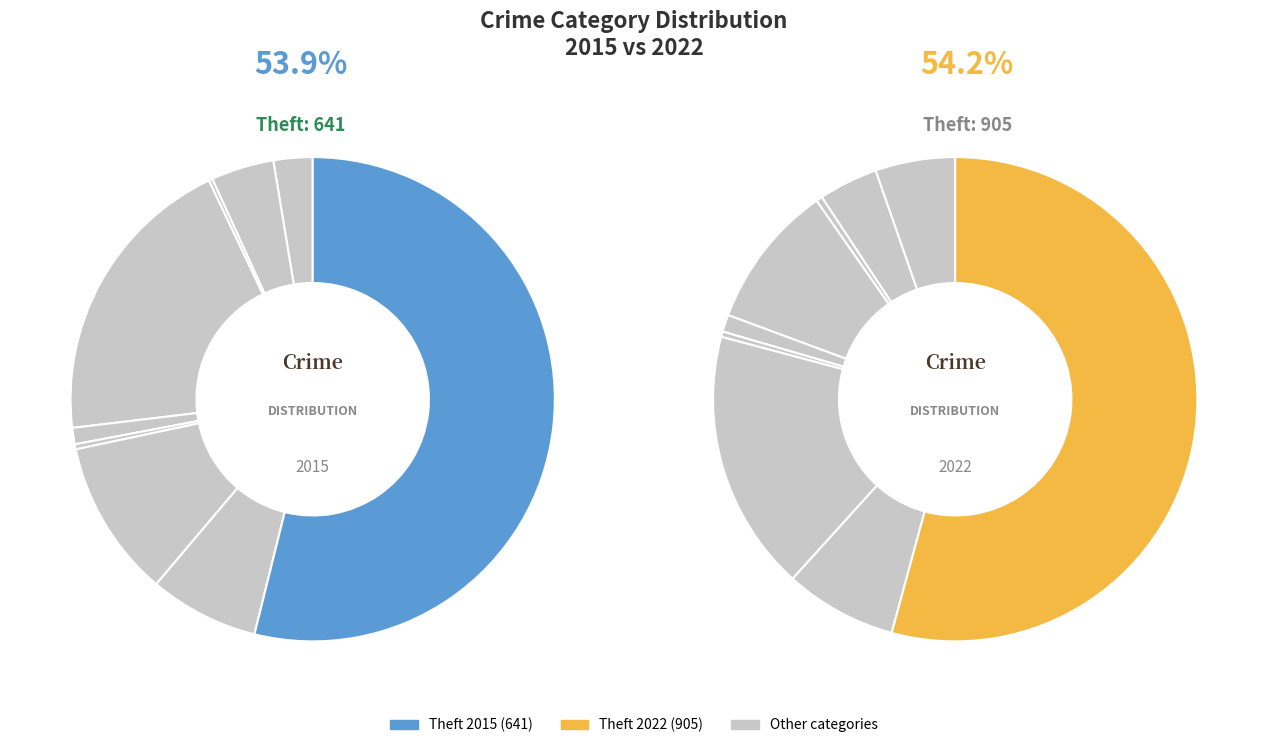

Does any single category account for the majority?

Yes